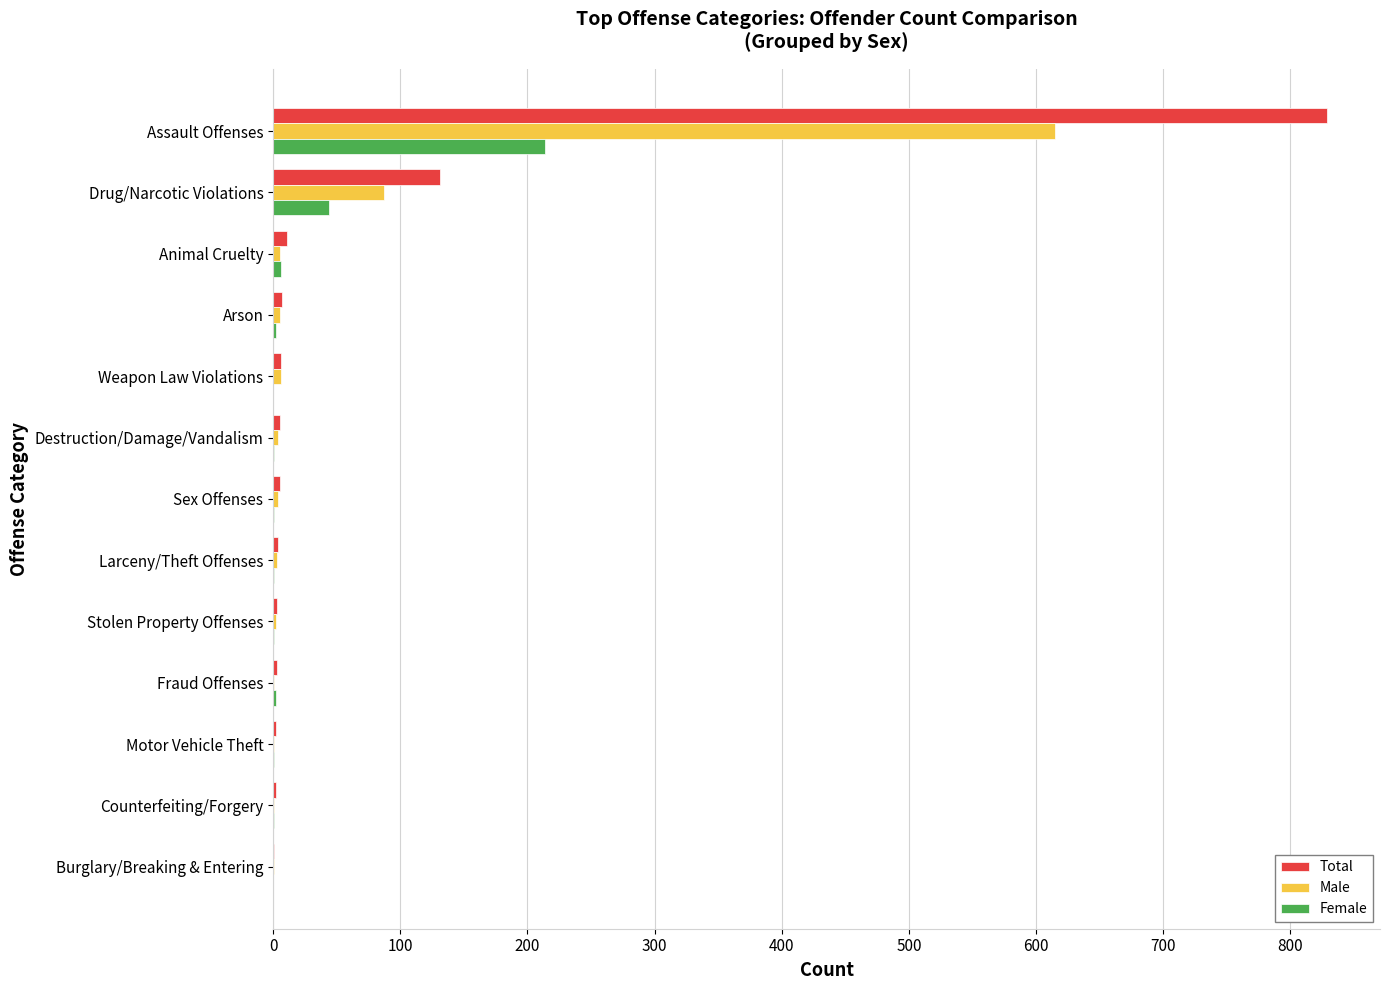

What is the sum of all Male values?

735